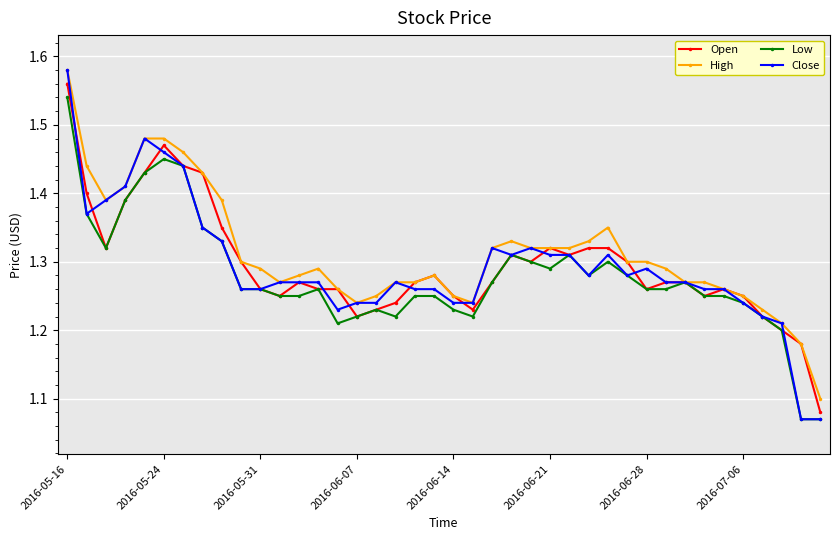

Which series has the largest range (max minus min)?

Close